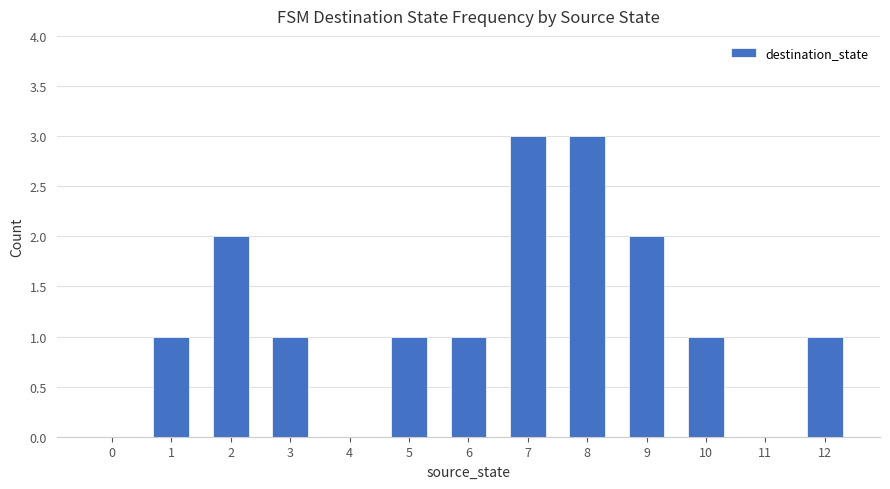

What is the sum of all values?

16